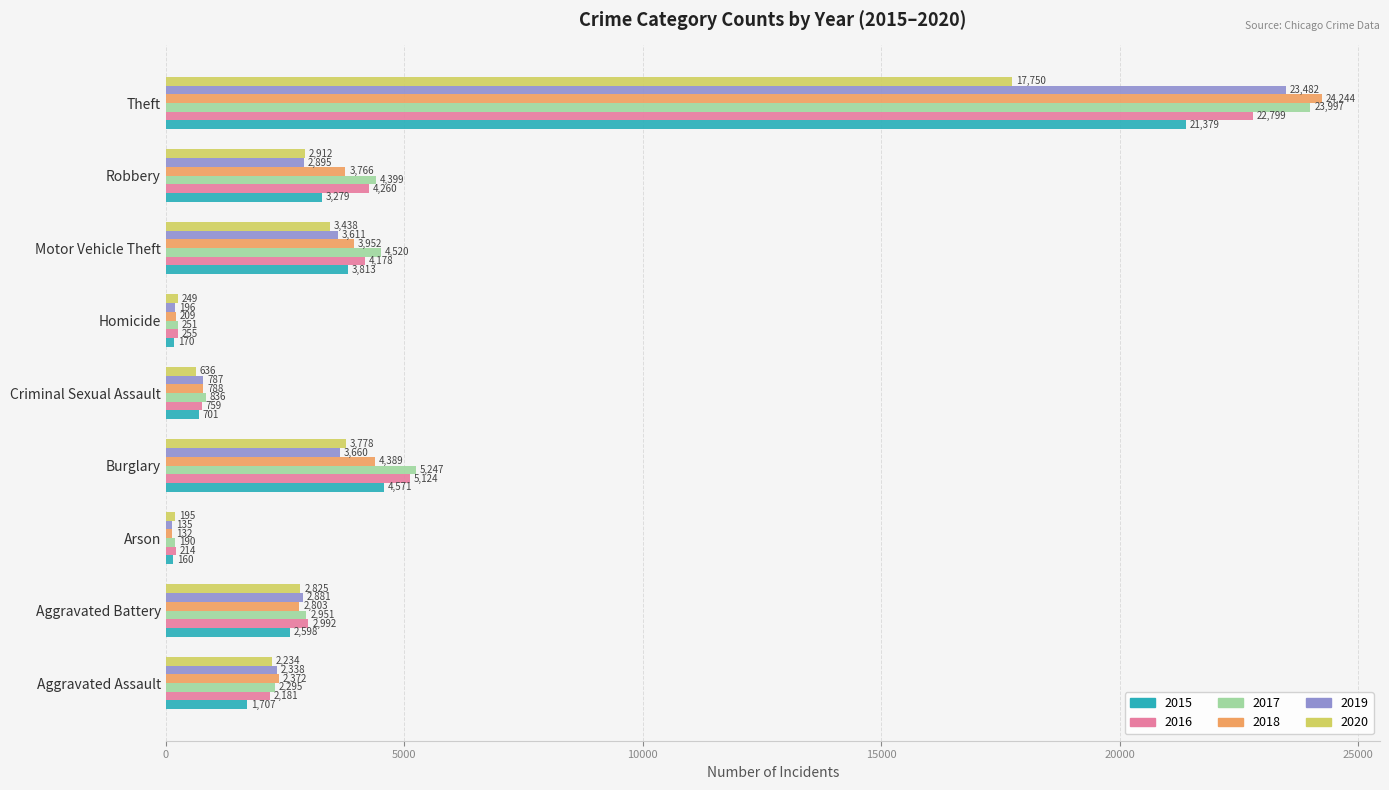

At Motor Vehicle Theft, list the series in order from largest to smallest.

2017, 2016, 2018, 2015, 2019, 2020